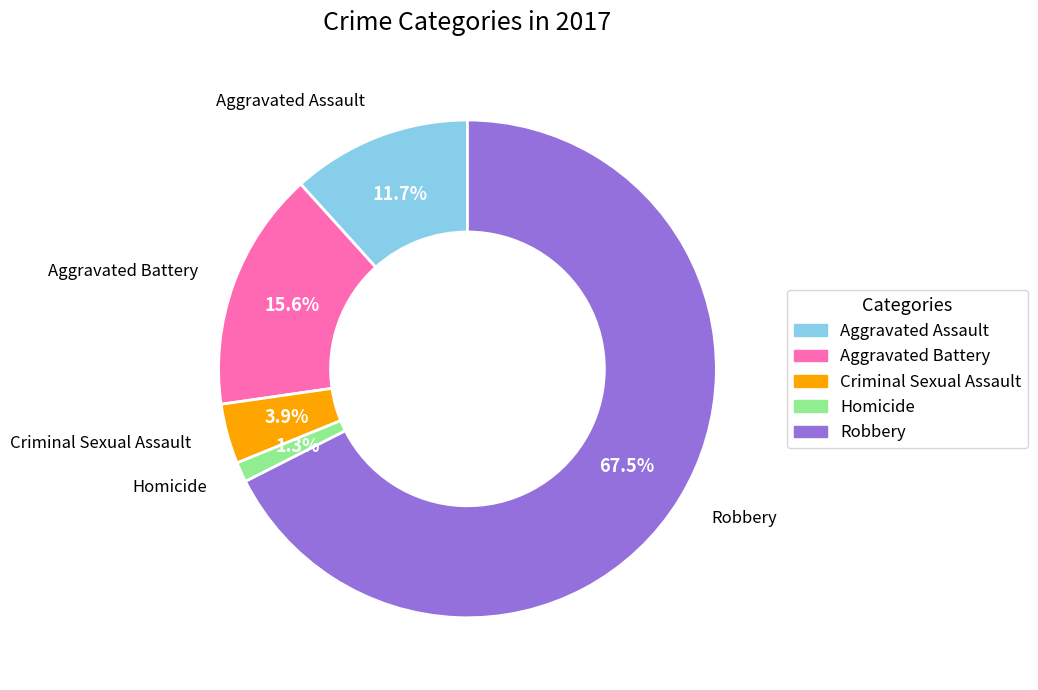

Is there any slice that represents more than half of the pie?

Yes